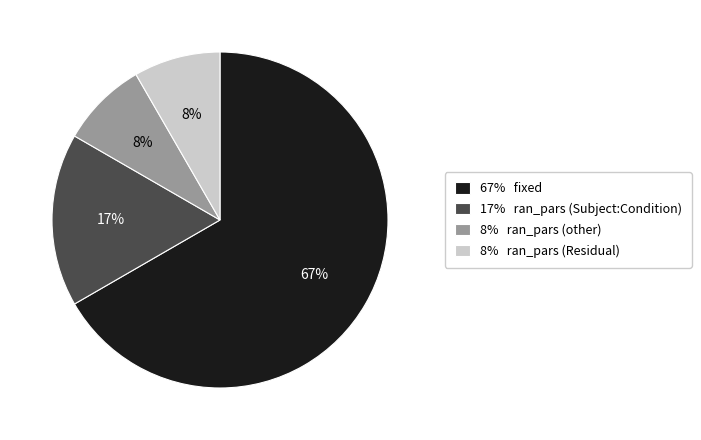

What percentage is the 17% ran_pars (Subject:Condition) slice, to the nearest percent?

17%